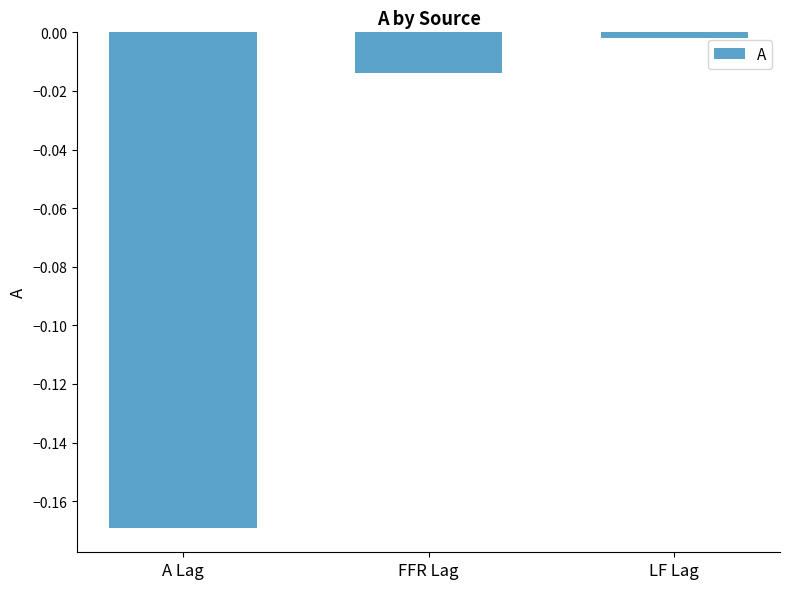

What is the change in value from A Lag to FFR Lag?

+0.2